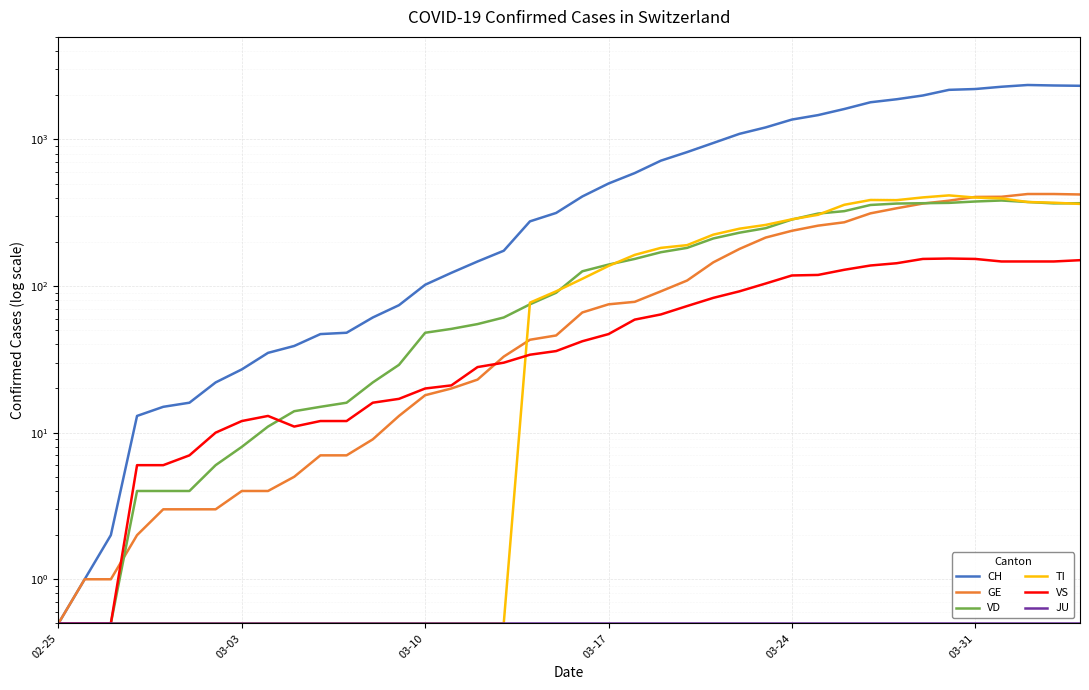

Rank the series at 15 from lowest to highest value.

TI, JU, GE, VS, VD, CH